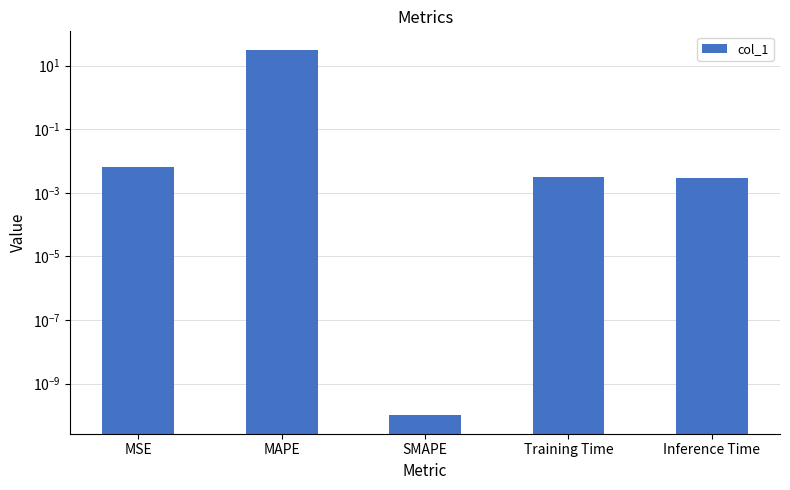

What is the difference between the maximum and second lowest values?

31.8